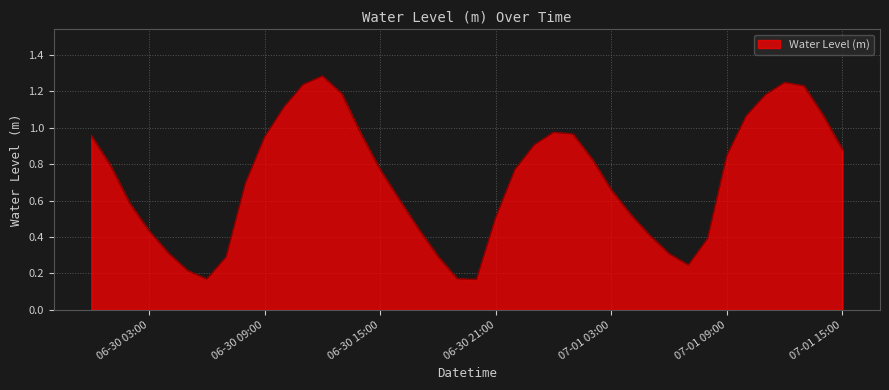

At which category does the chart reach its minimum across all series?

2025-06-30 20:00:00